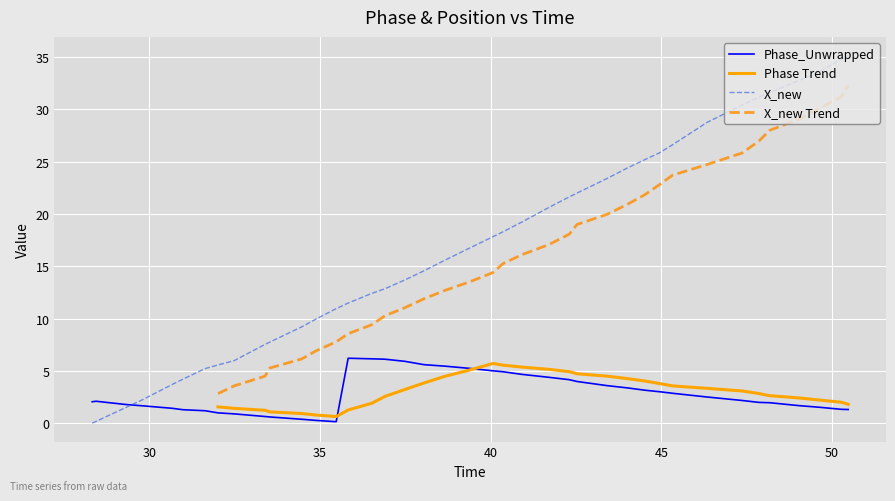

How many lines are shown in the chart?

4